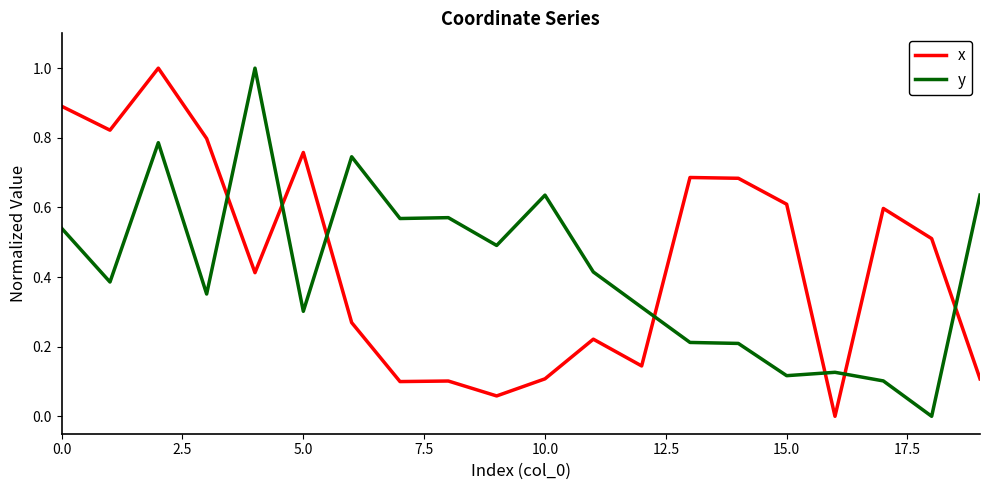

What is the maximum value shown in the chart?

1.0